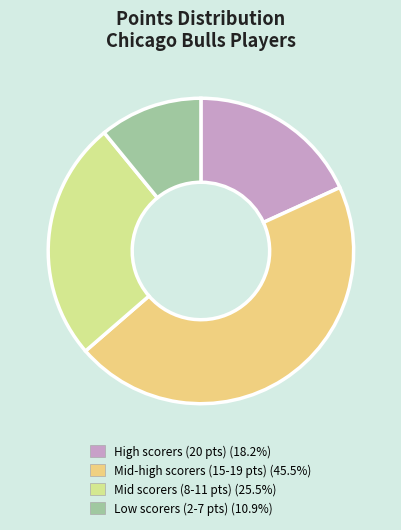

Do Mid scorers (8-11 pts) (25.5%) and Mid-high scorers (15-19 pts) (45.5%) together represent more than half of the pie?

Yes